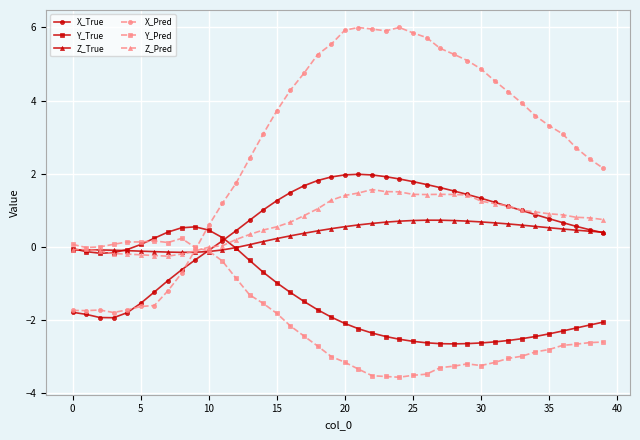

What is the value of the Z_Pred point at the 25th from the left?

1.5